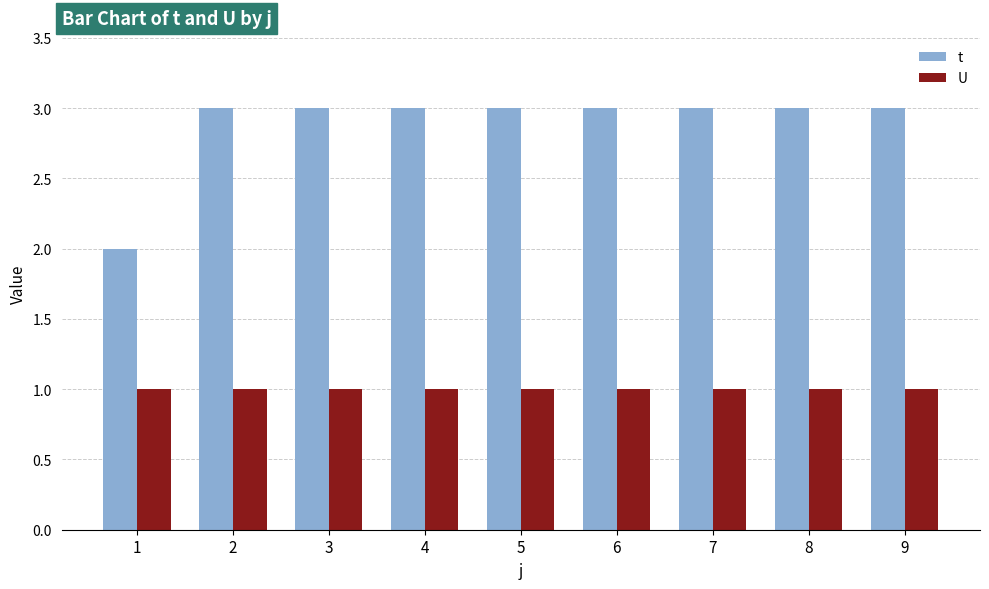

What is the greatest value displayed?

3